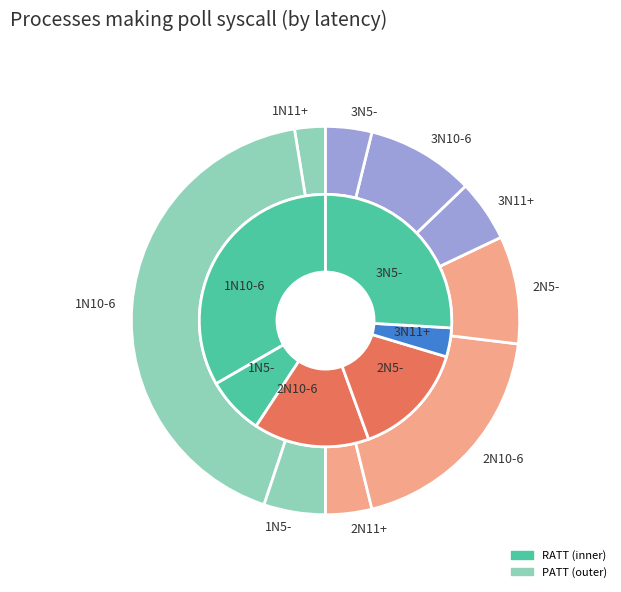

Which has a higher value, 1N5- or 3N11+?

1N5-